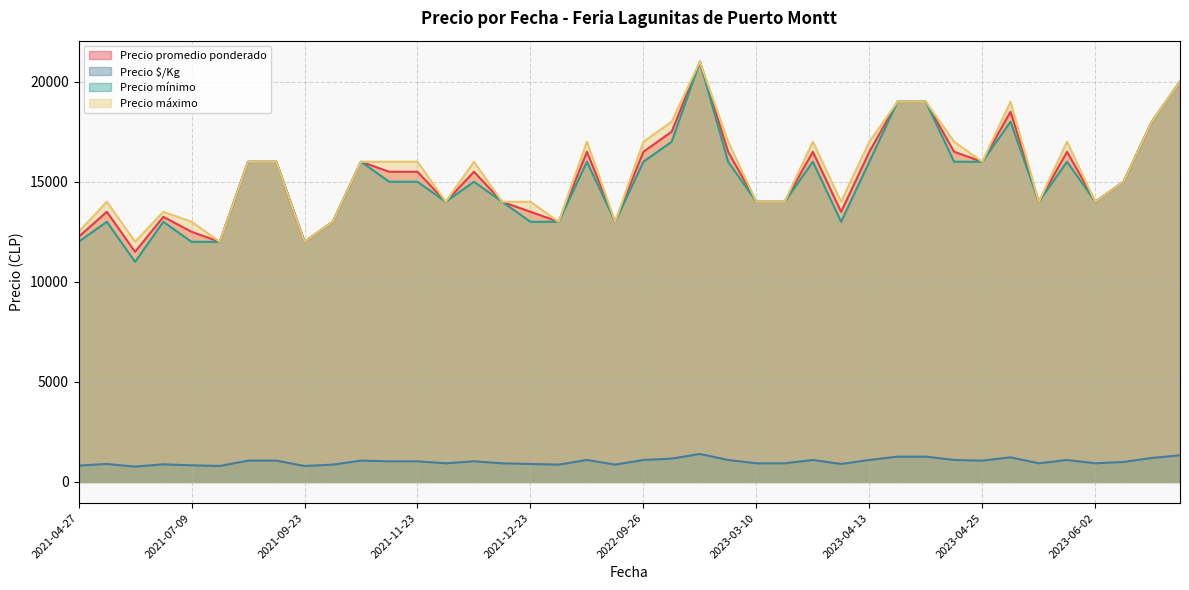

True or false: Precio $/Kg has a value of 1167 at 2022-11-08.

True